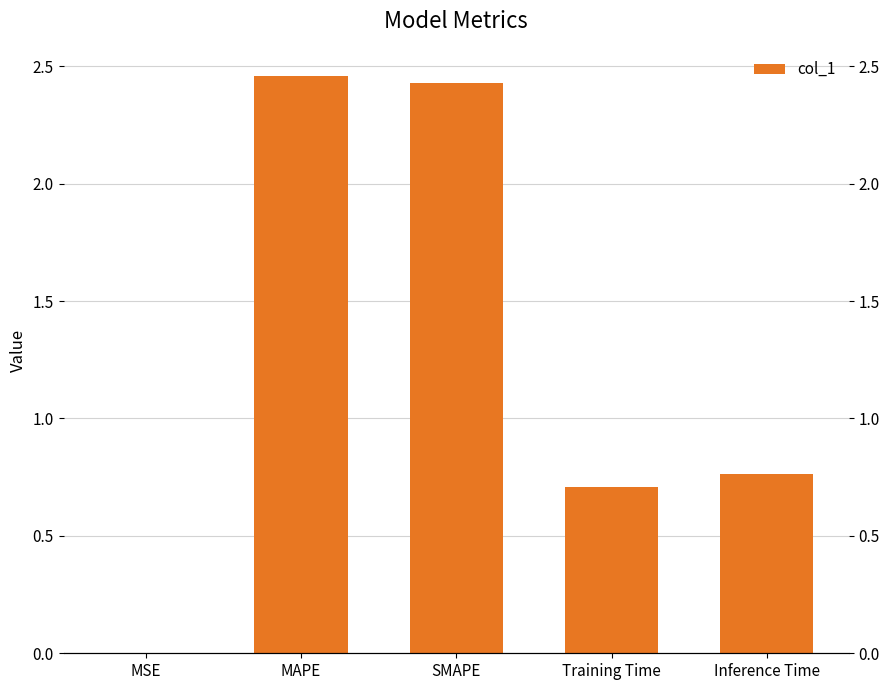

Reading left to right, list all the values displayed in this chart.

0.0	2.5	2.4	0.7	0.8